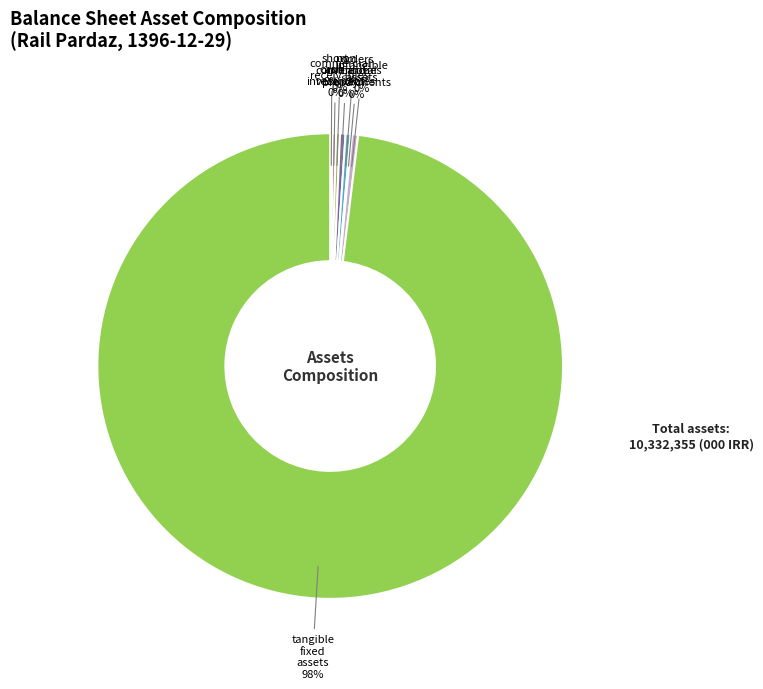

Which category has the smallest portion of the pie?

orders_and_prepayments